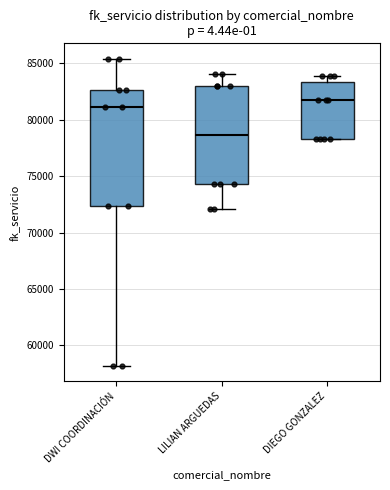

Comparing the boxes themselves (not the whiskers), which one is the tallest?

DWI COORDINACIÓN